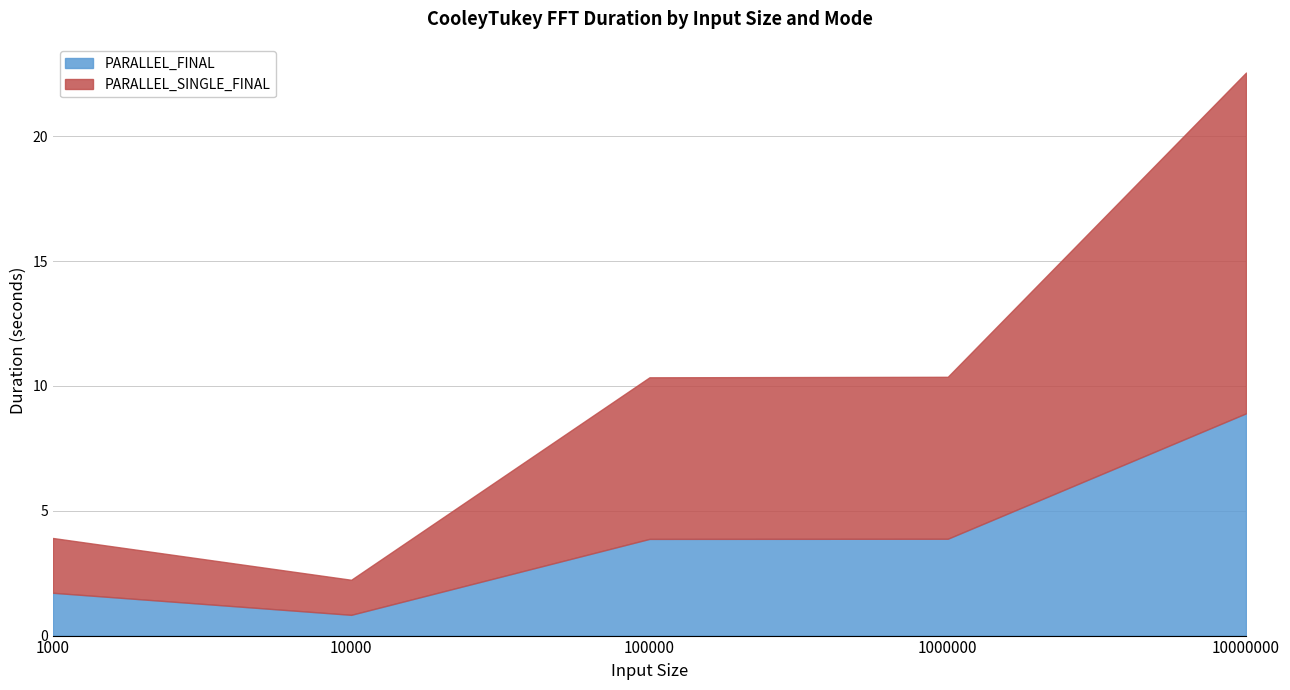

What is the smallest value displayed?

0.8